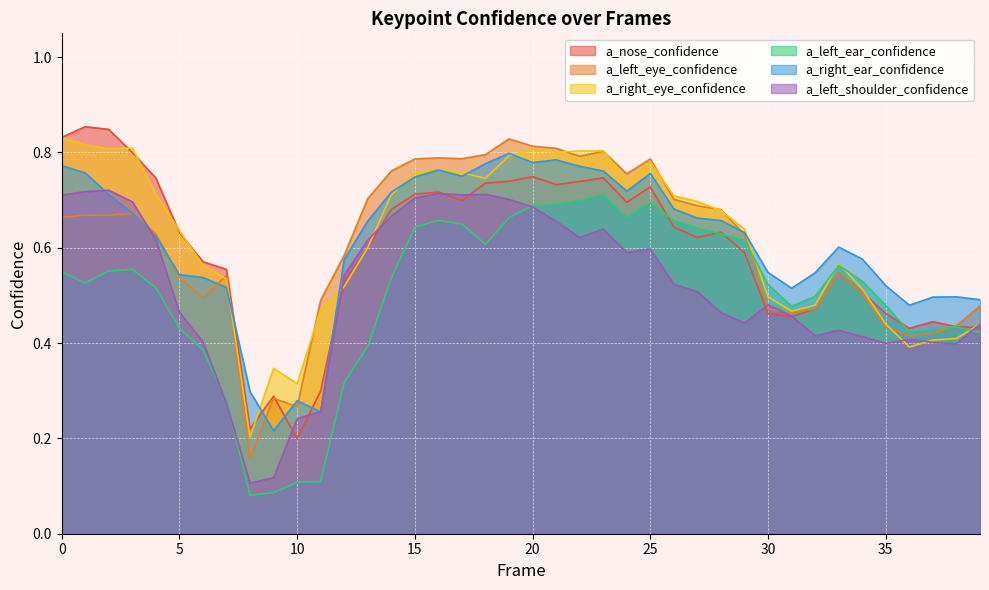

Where is the first local maximum for a_left_eye_confidence?

1